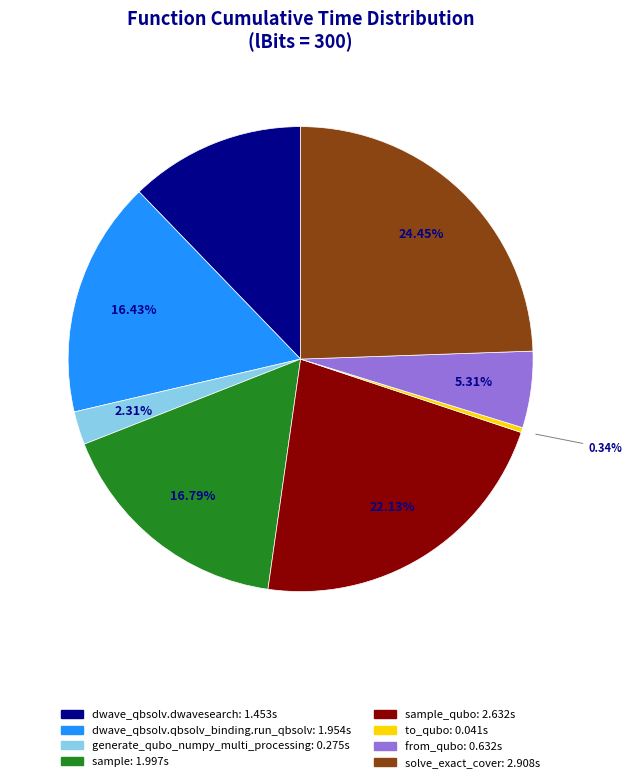

Does any single category account for the majority?

No